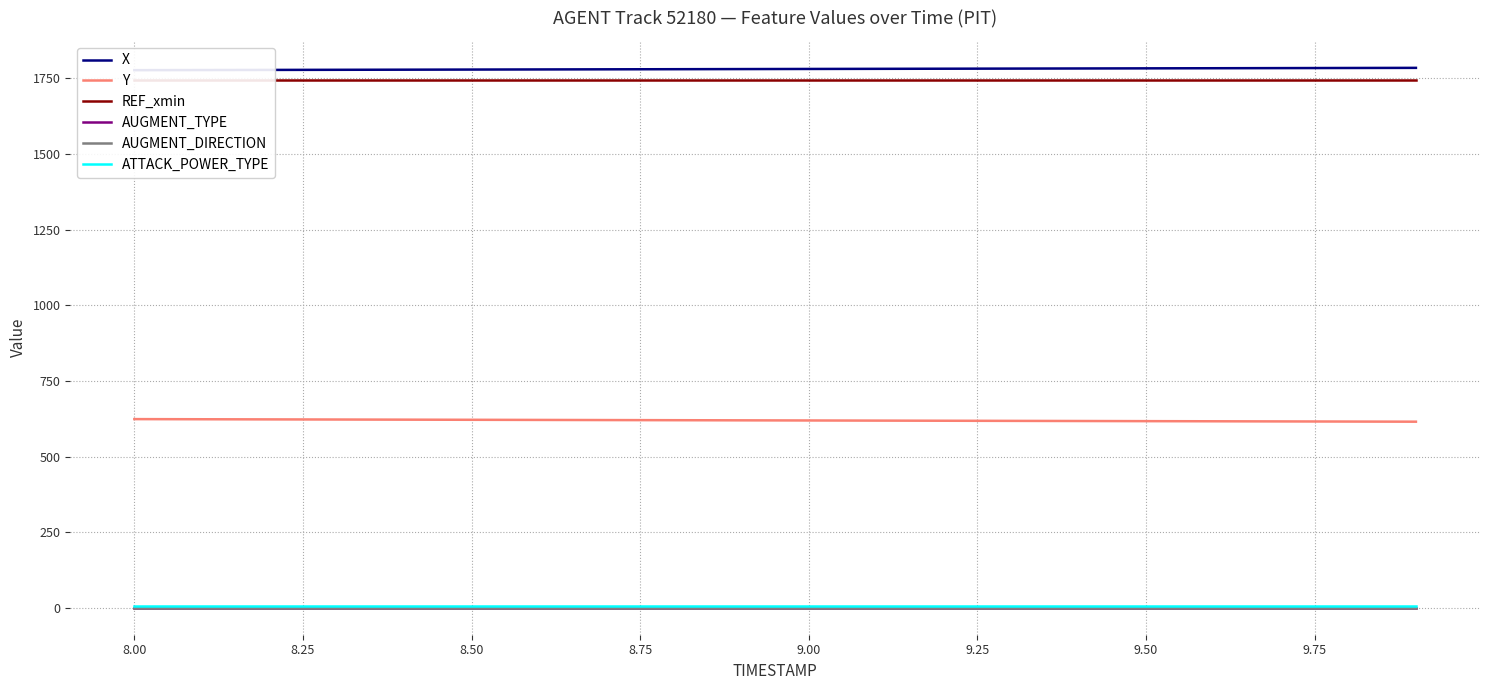

What is the average value of the AUGMENT_DIRECTION series?

1.0